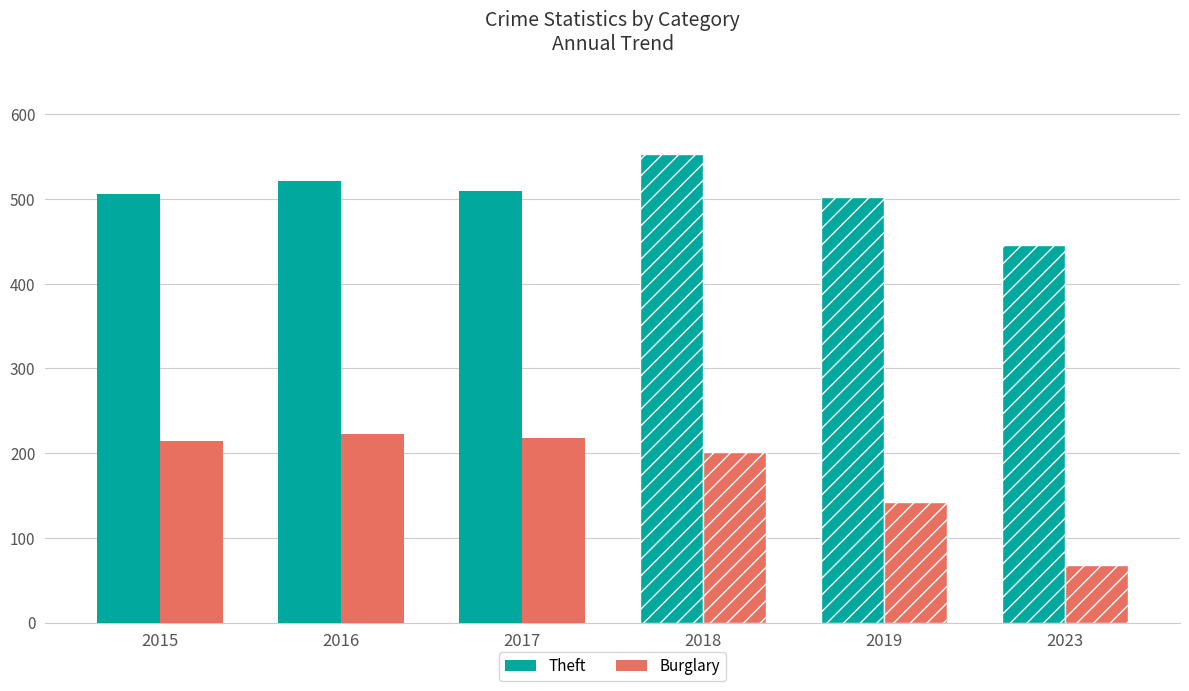

Reading left to right, what are all the values shown in this chart?

Theft: 2015=506	2016=521	2017=510	2018=553	2019=502	2023=446
Burglary: 2015=214	2016=223	2017=218	2018=201	2019=142	2023=68